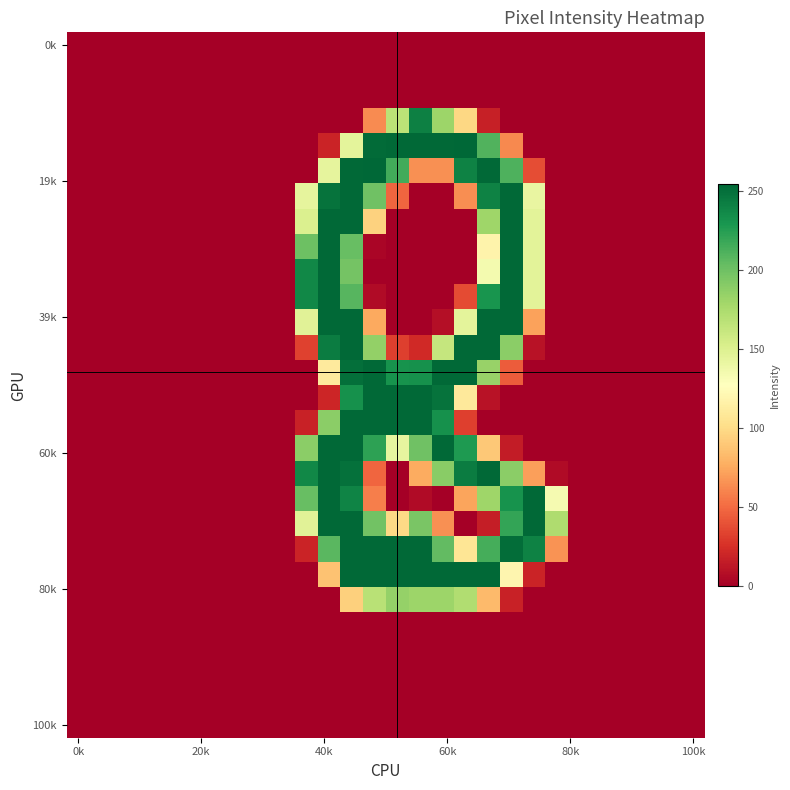

At which category is the sum across all series the highest?

12